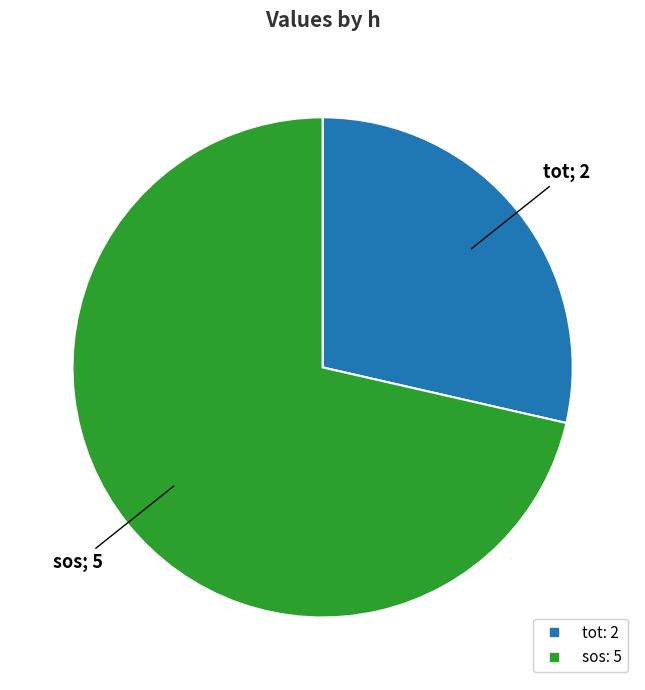

Approximately how many times larger is the value at sos compared to tot?

2.5